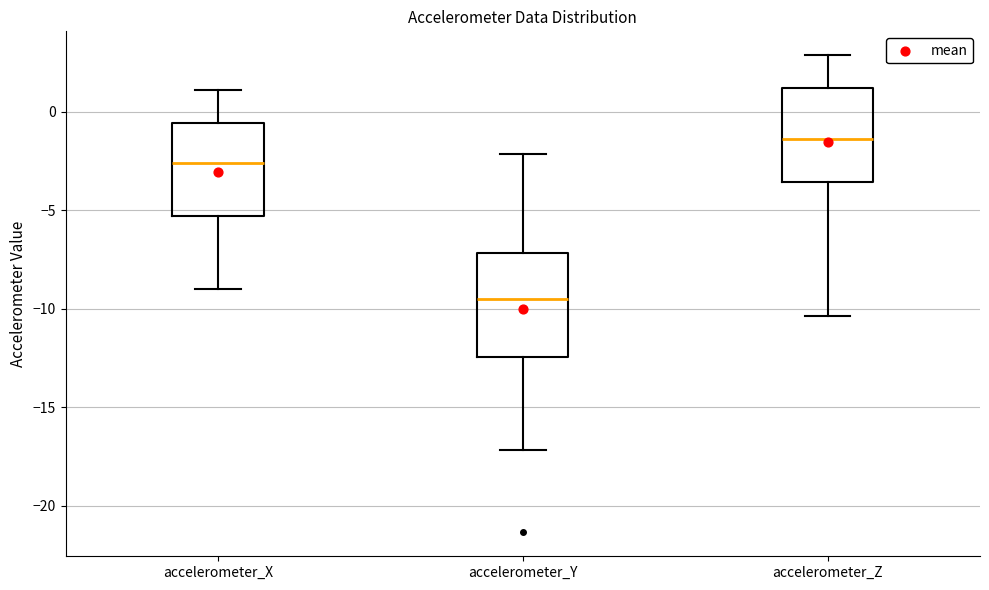

Reading left to right, read every box against the y-axis: the position of its median line, the range the box covers, and the ends of its whiskers. The values are not printed on the chart, so give them approximately, as read against the axis.

accelerometer_X: median -2.5, box -5.5 to -0.5, whiskers -9.0 to 1.0
accelerometer_Y: median -9.5, box -12.5 to -7.0, whiskers -17.0 to -2.0
accelerometer_Z: median -1.5, box -3.5 to 1.0, whiskers -10.5 to 3.0